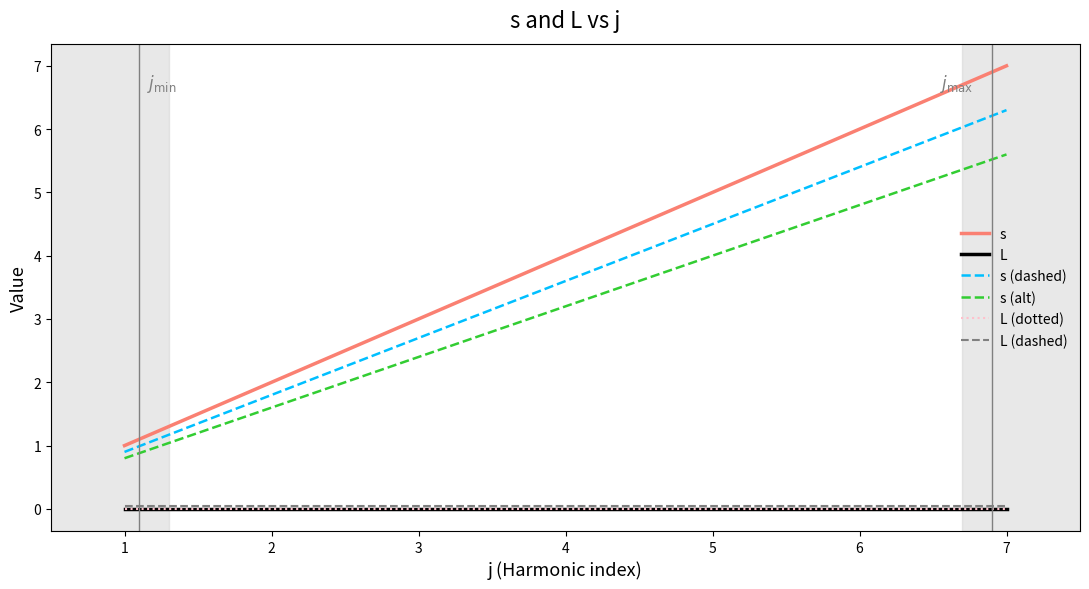

Is it true that s equals 7.0 at 7?

True